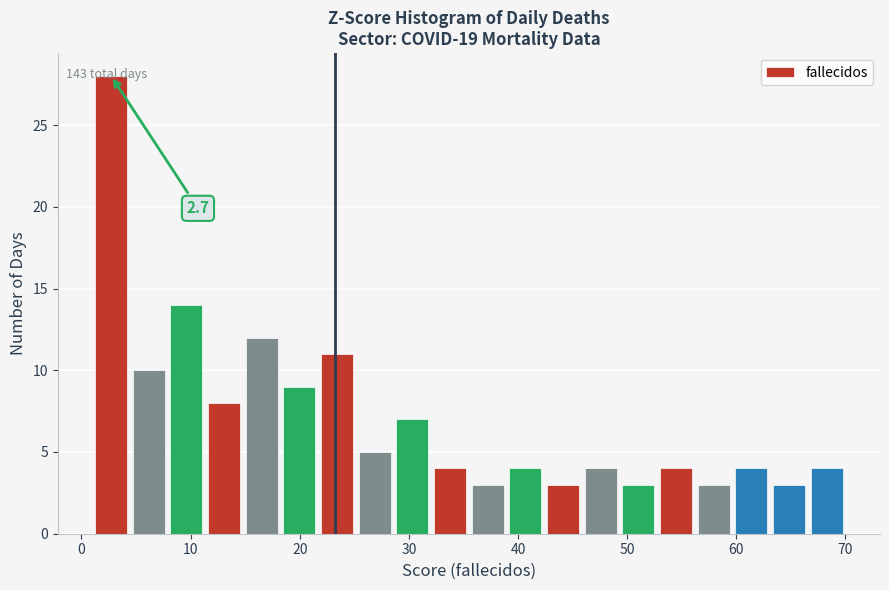

Around what value on the x-axis is the tallest bar? Give the approximate position of its centre, as read against the axis.

3